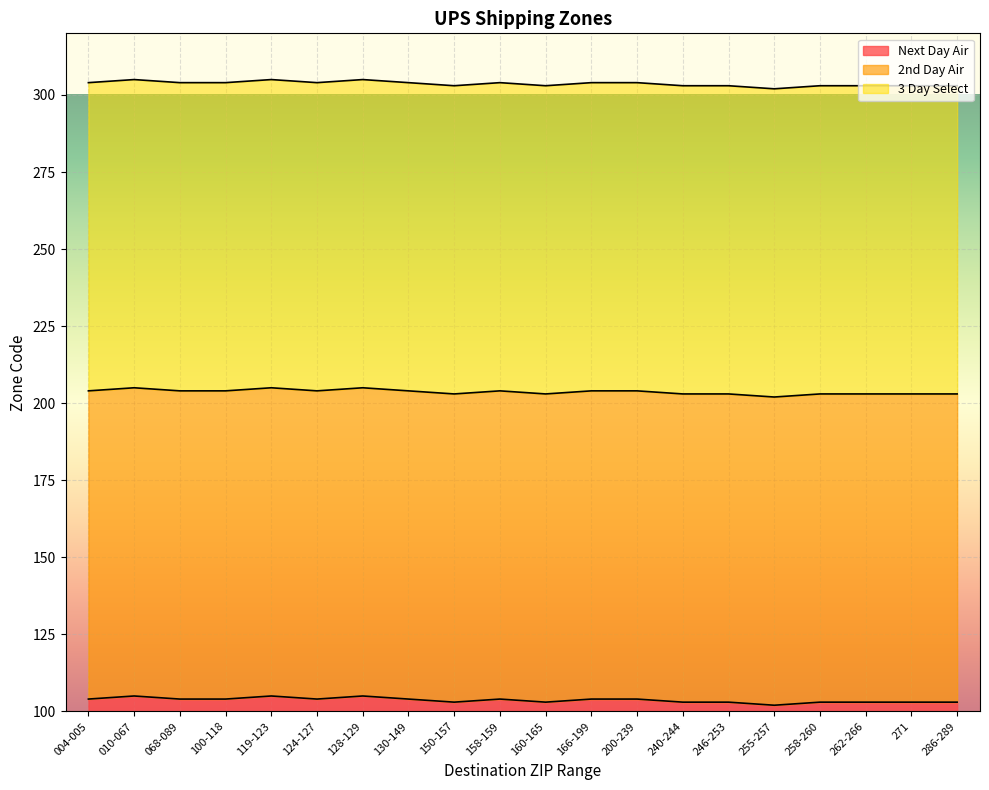

Between 150-157 and 271, which is larger?

150-157